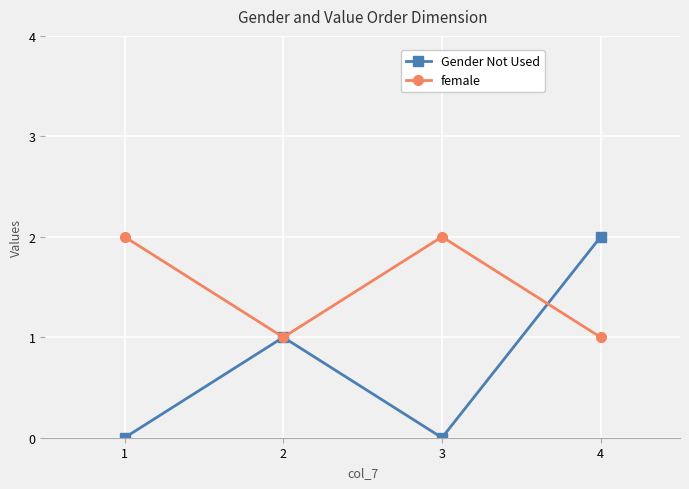

At 3, list the series in order from largest to smallest.

female, Gender Not Used